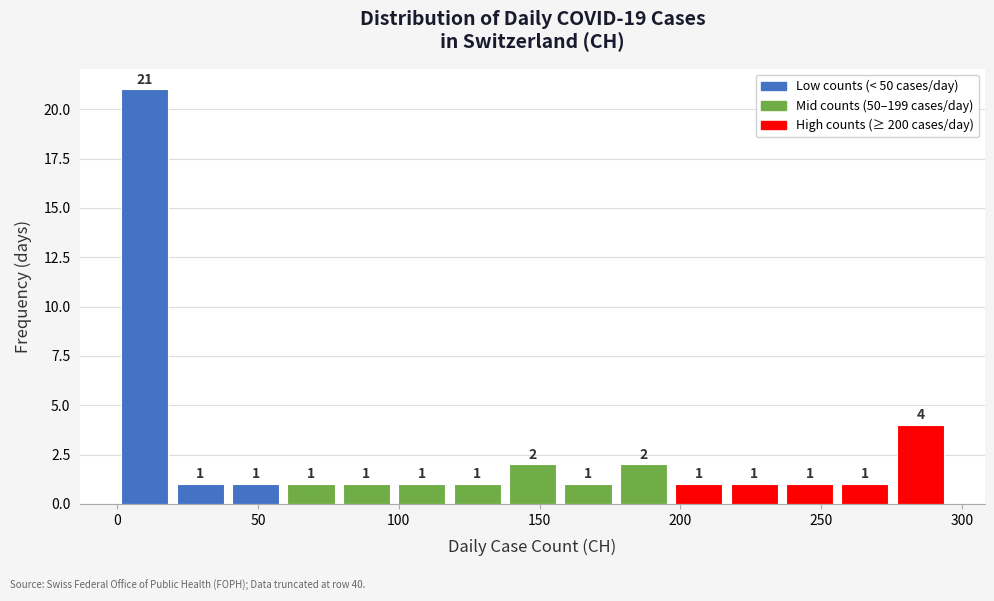

Around what value on the x-axis is the tallest bar? Give the approximate position of its centre, as read against the axis.

10